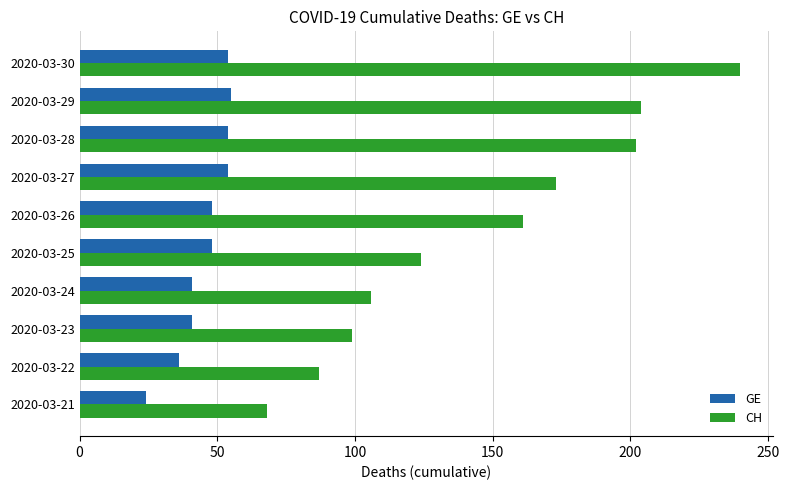

Where is CH nearest to the value 154?

2020-03-26